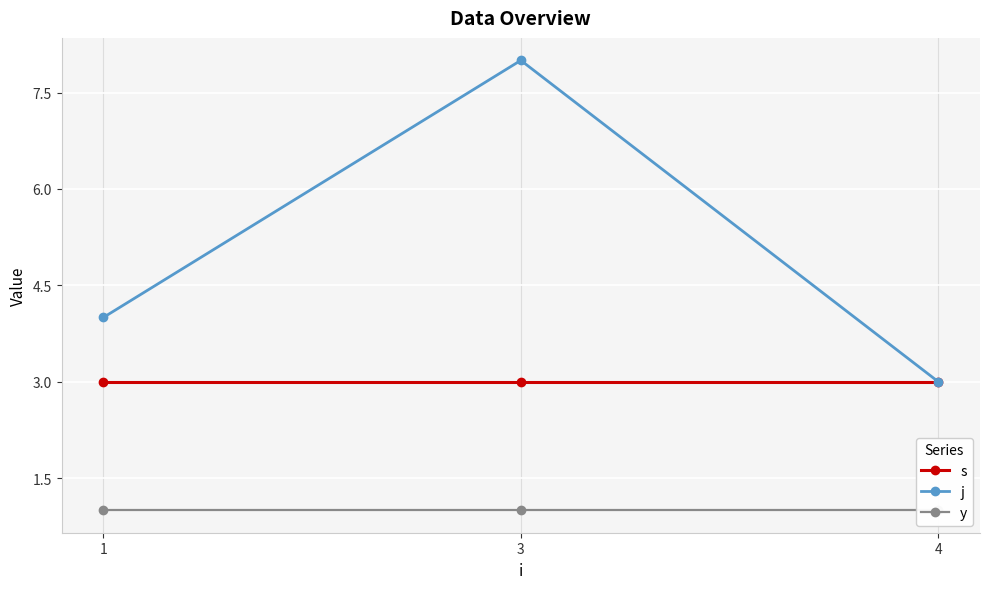

Rank the categories by j value from lowest to highest.

4, 1, 3